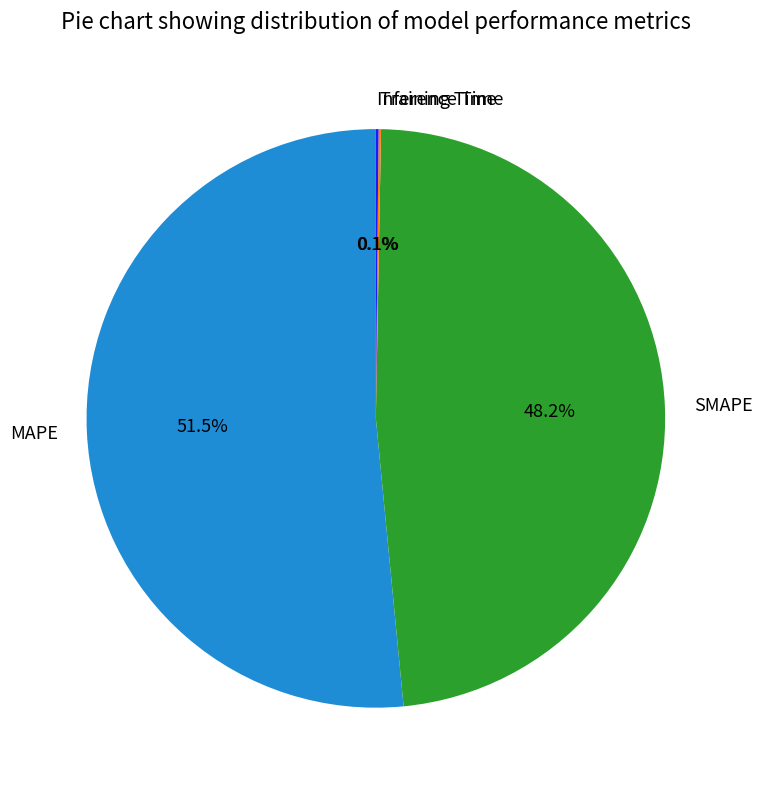

Which category accounts for the majority?

MAPE